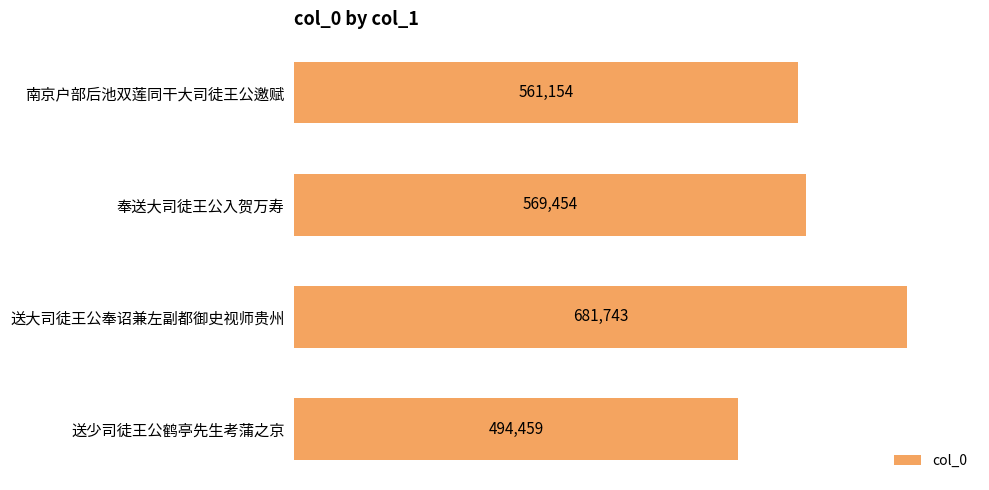

How many values are below 569454?

2